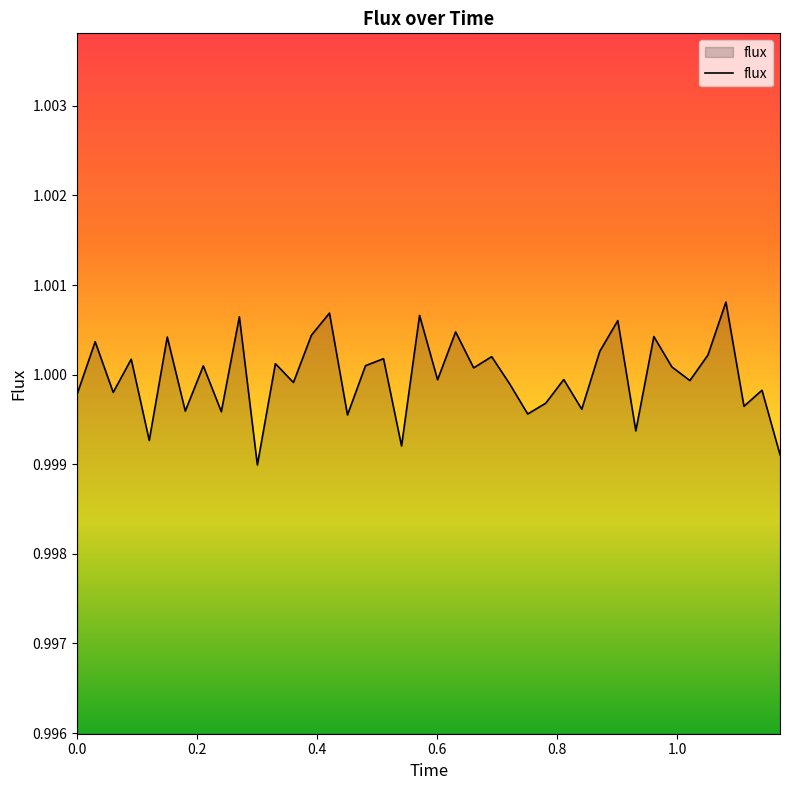

Reading left to right, extract all data points from this chart.

1.0	1.0	1.0	1.0	1.0	1.0	1.0	1.0	1.0	1.0	1.0	1.0	1.0	1.0	1.0	1.0	1.0	1.0	1.0	1.0	1.0	1.0	1.0	1.0	1.0	1.0	1.0	1.0	1.0	1.0	1.0	1.0	1.0	1.0	1.0	1.0	1.0	1.0	1.0	1.0